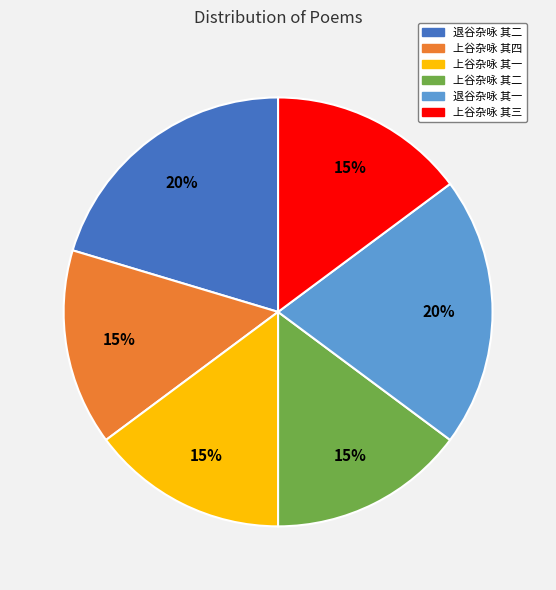

Is 退谷杂咏 其一 the majority of the pie?

No